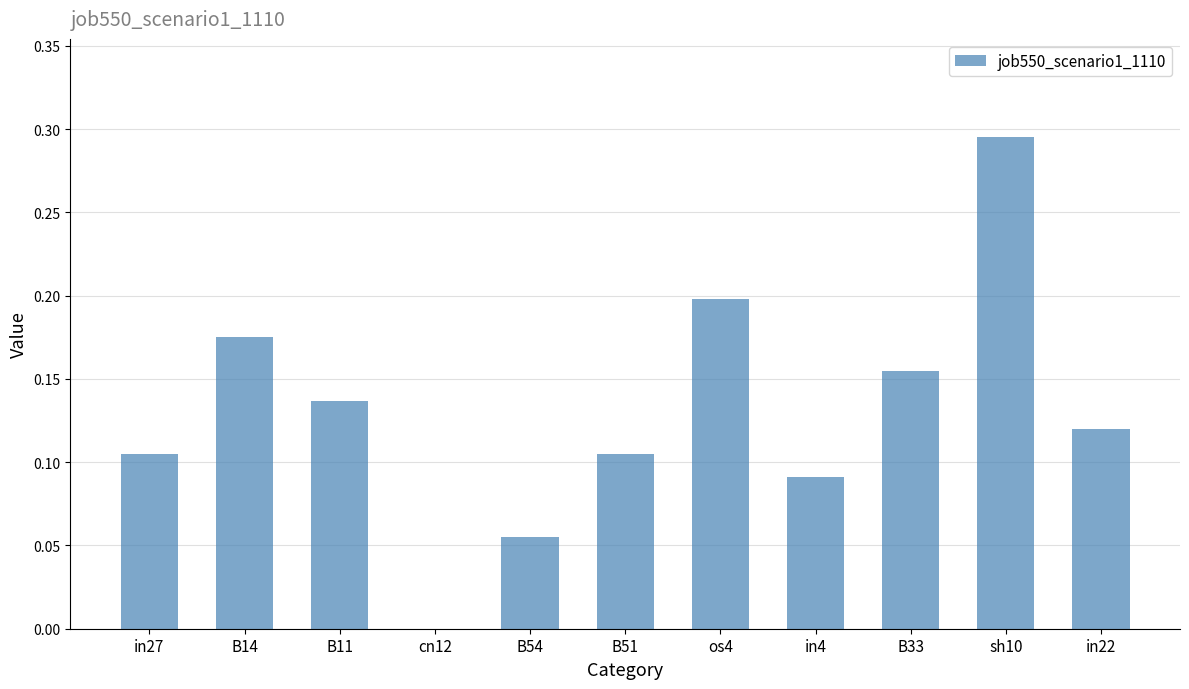

Is it true that the value at B33 is 0.2?

True